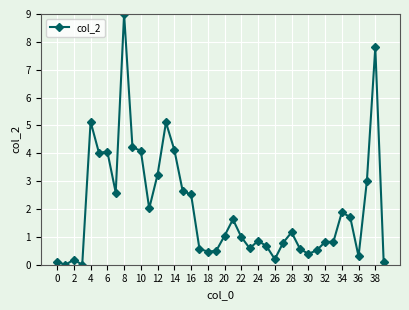

True or false: there are more than 2 points higher than both neighbors.

True